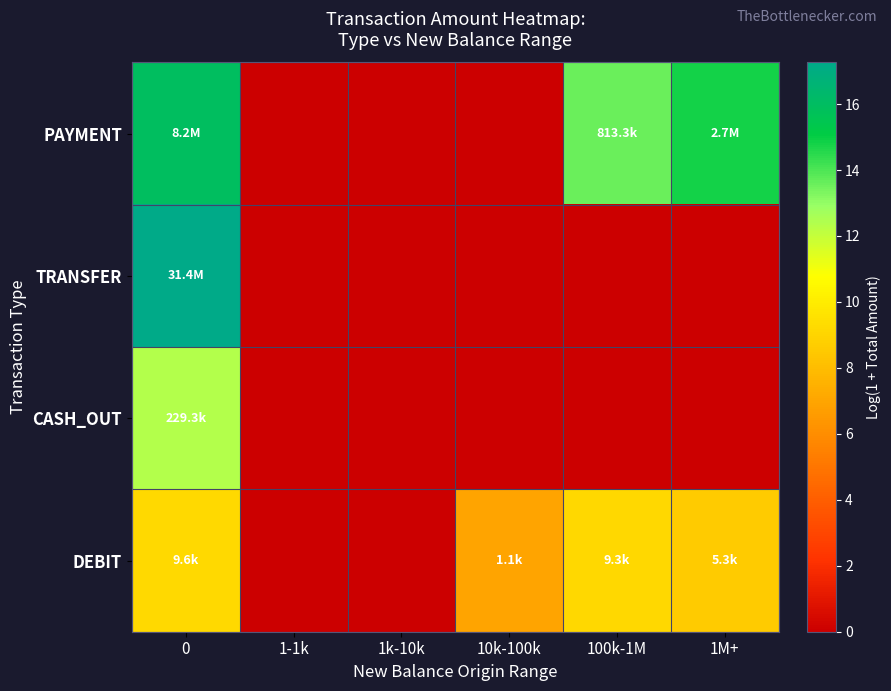

Rank the series at 1-1k from highest to lowest value.

PAYMENT, TRANSFER, CASH_OUT, DEBIT